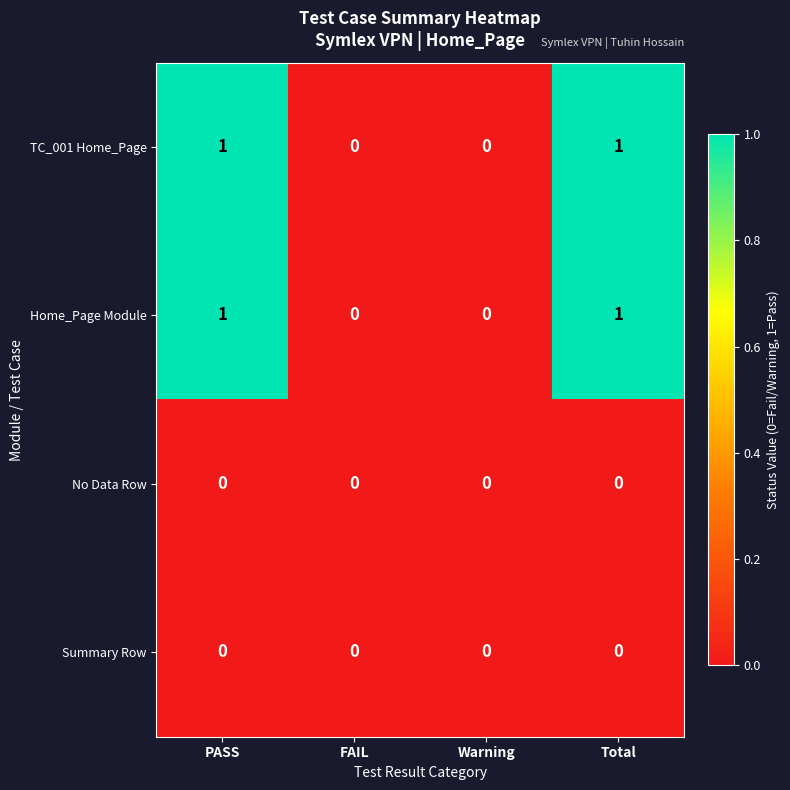

Is it true that Summary Row equals 0 at PASS?

True